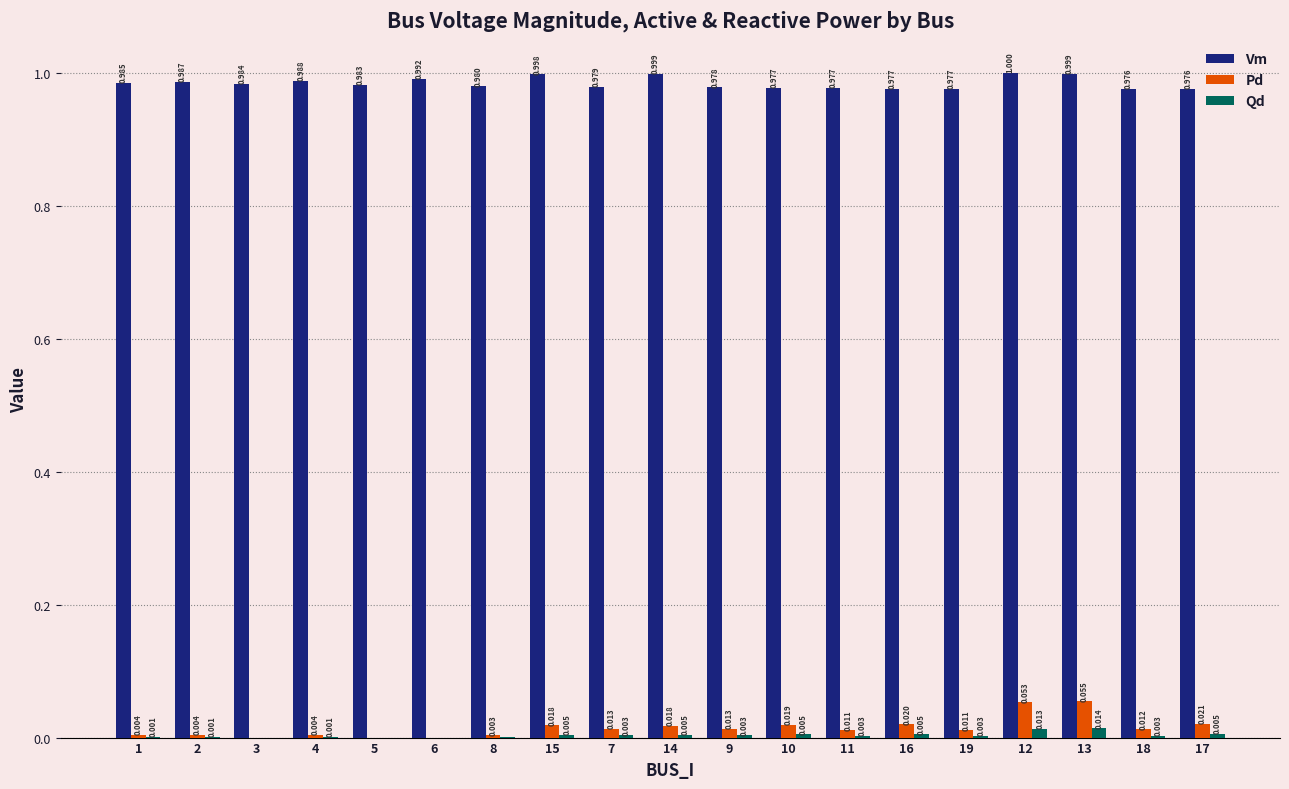

Are the bars horizontal?

No